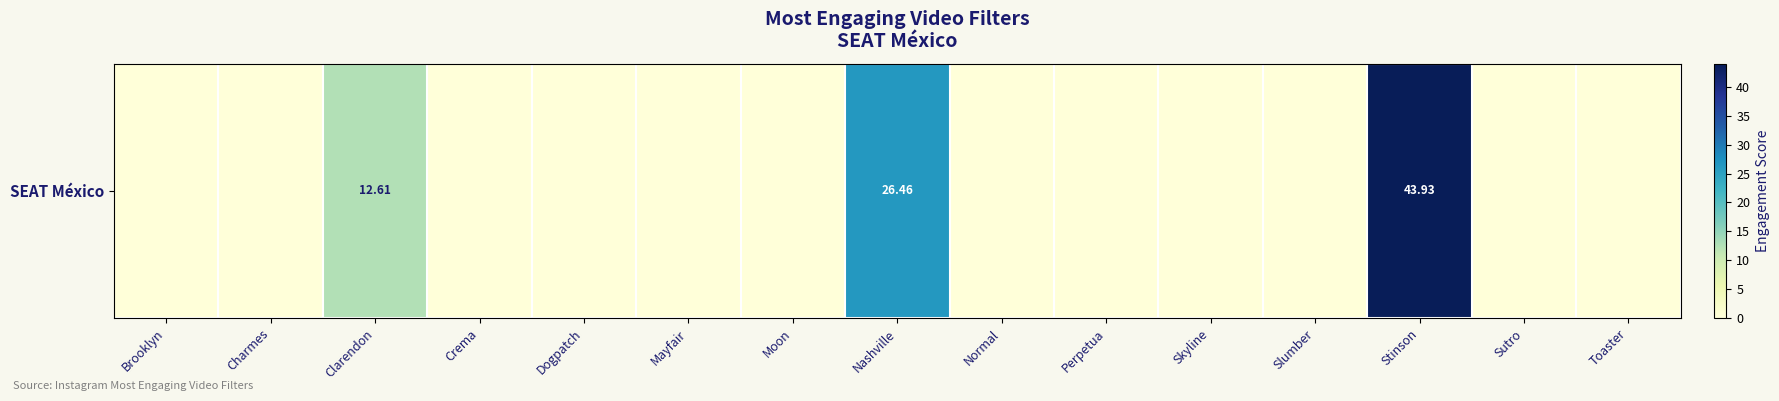

What is the difference between the values at Mayfair and Stinson?

43.9